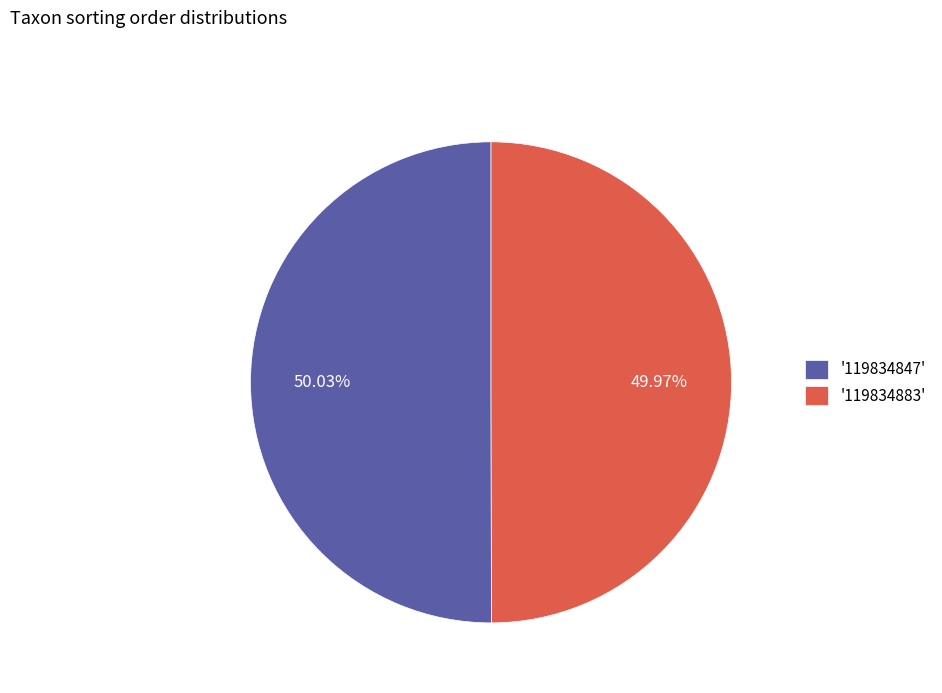

Is there any slice that represents more than half of the pie?

Yes